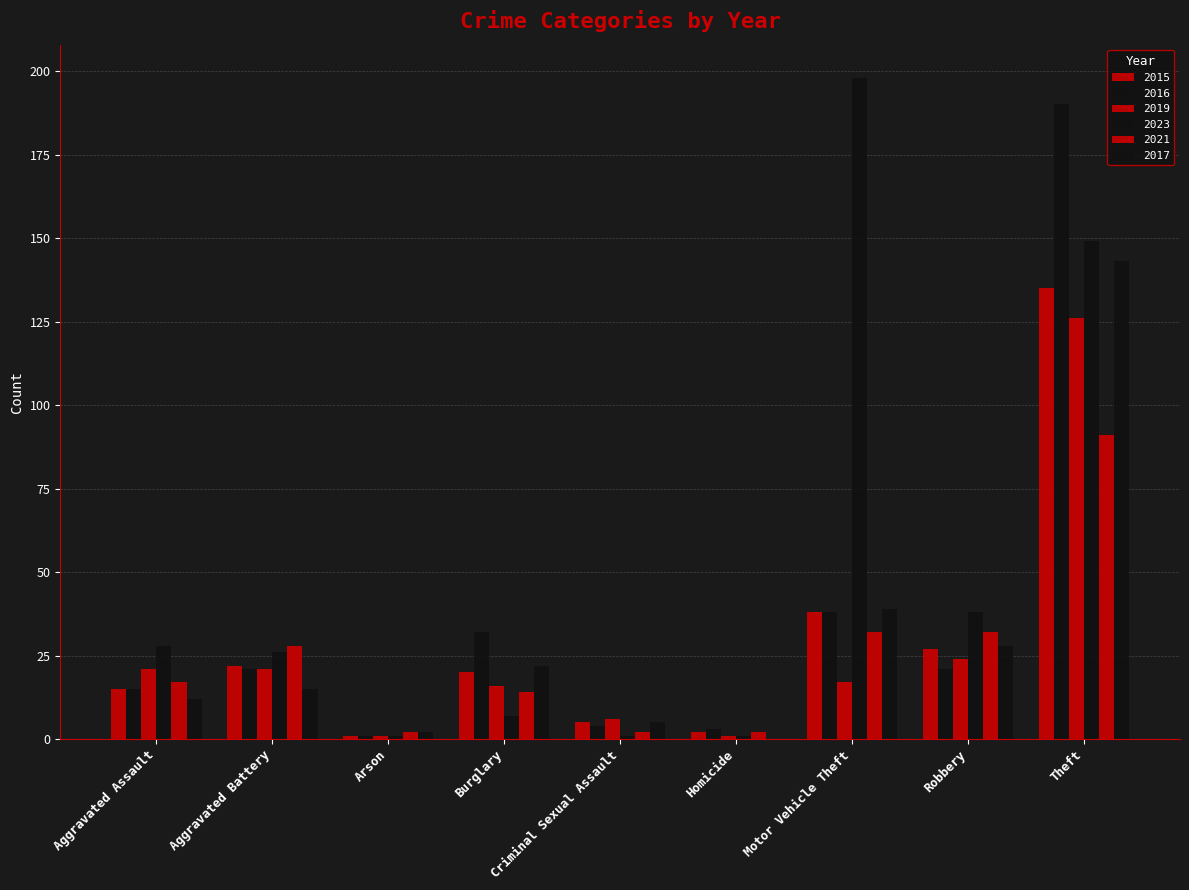

How many categories are shown in the chart?

9